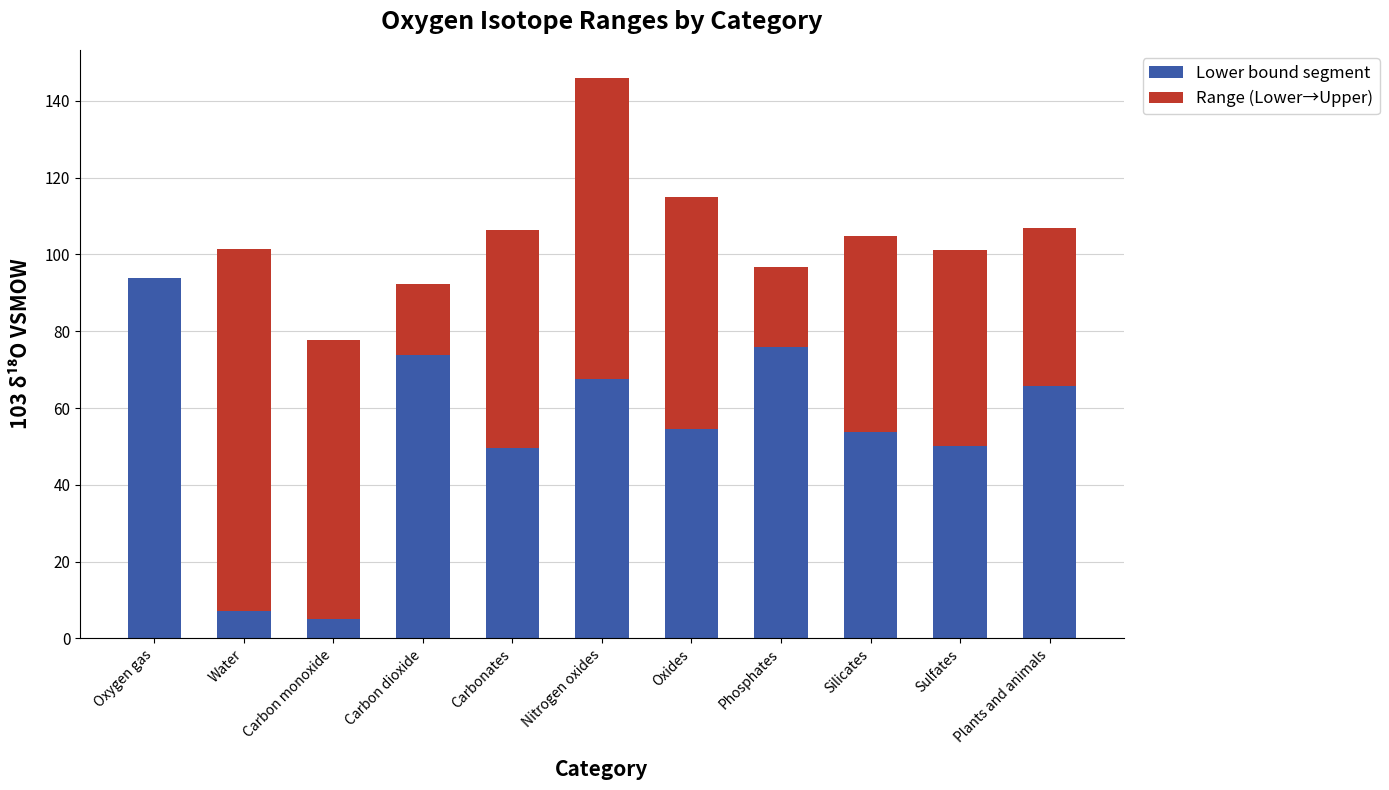

Is it true that Lower bound segment equals 30.5 at Sulfates?

False